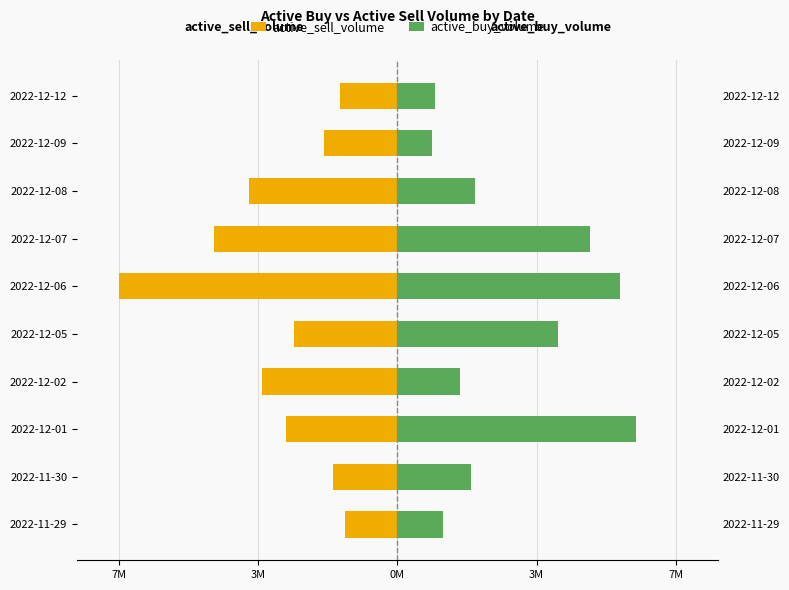

How many bars are there in each group?

2